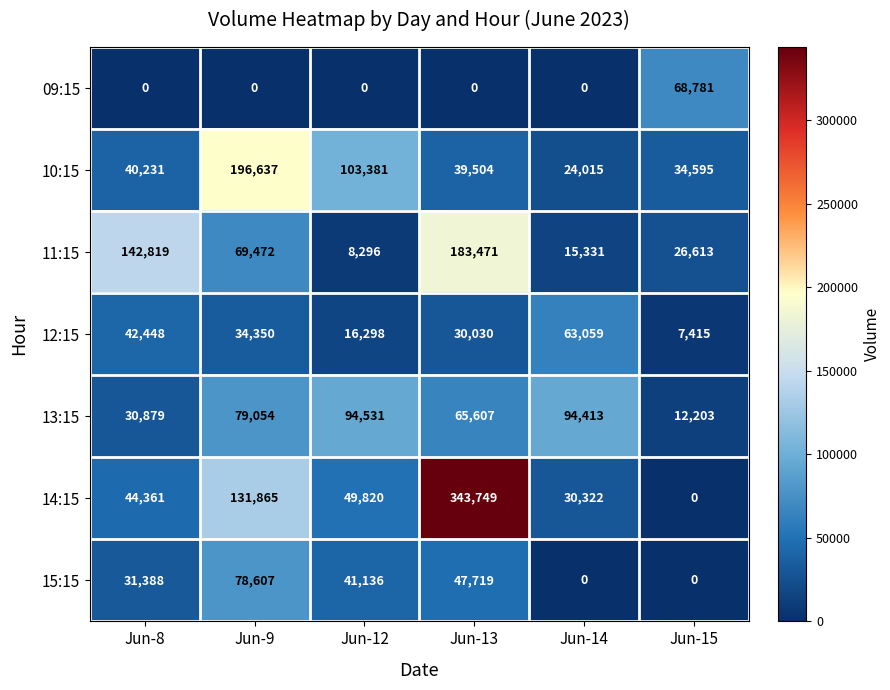

True or false: 11:15 has a value of 35378 at Jun-8.

False